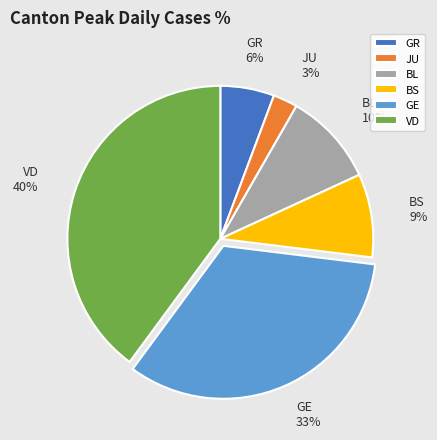

To the nearest percent, what is the difference between the JU and BS slice percentages?

6%